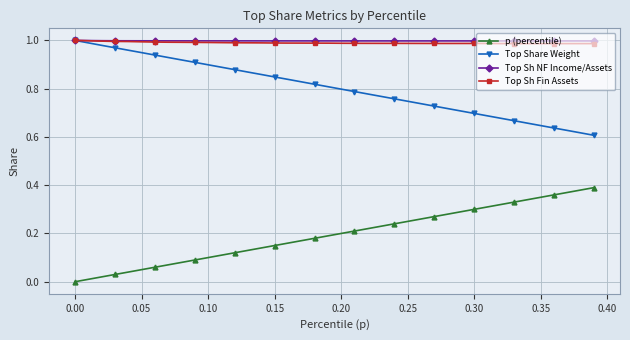

True or false: Top Sh Fin Assets and p (percentile) intersect in this chart.

False